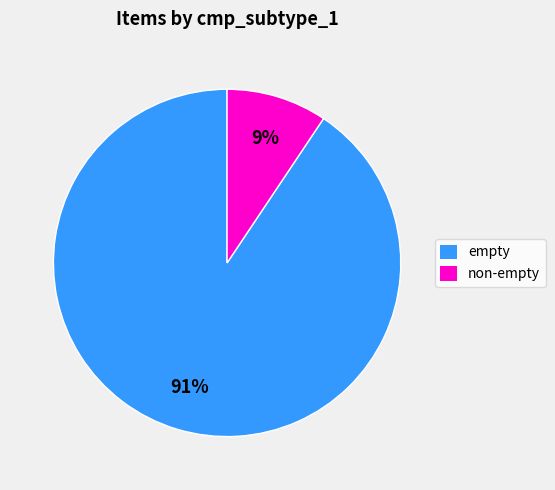

To the nearest percent, what is the average slice percentage?

50%